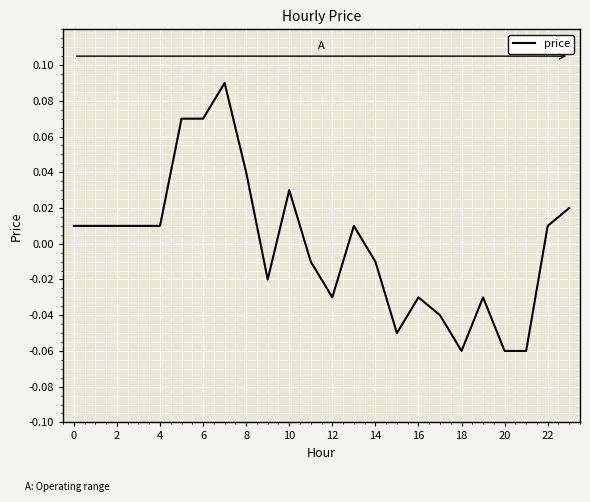

Reading left to right, extract all data points from this chart.

0.0	0.0	0.0	0.0	0.0	0.1	0.1	0.1	0.0	-0.0	0.0	-0.0	-0.0	0.0	-0.0	-0.1	-0.0	-0.0	-0.1	-0.0	-0.1	-0.1	0.0	0.0